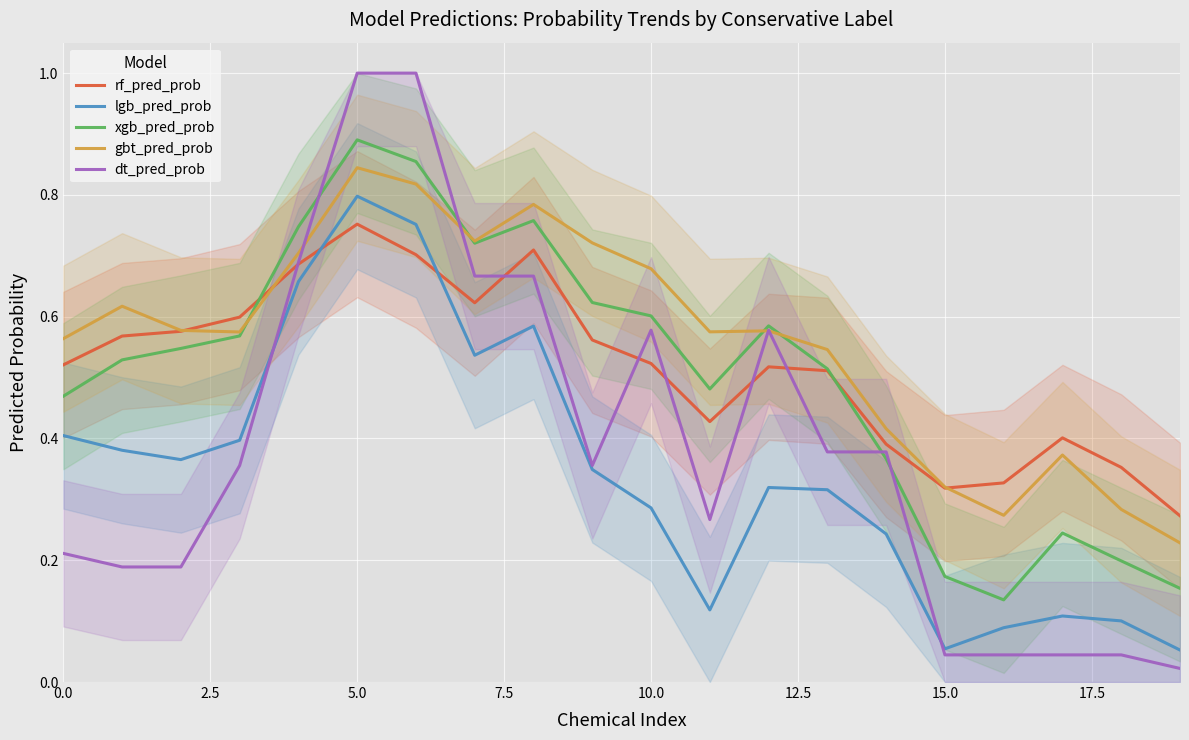

True or false: lgb_pred_prob and gbt_pred_prob cross at least once.

False